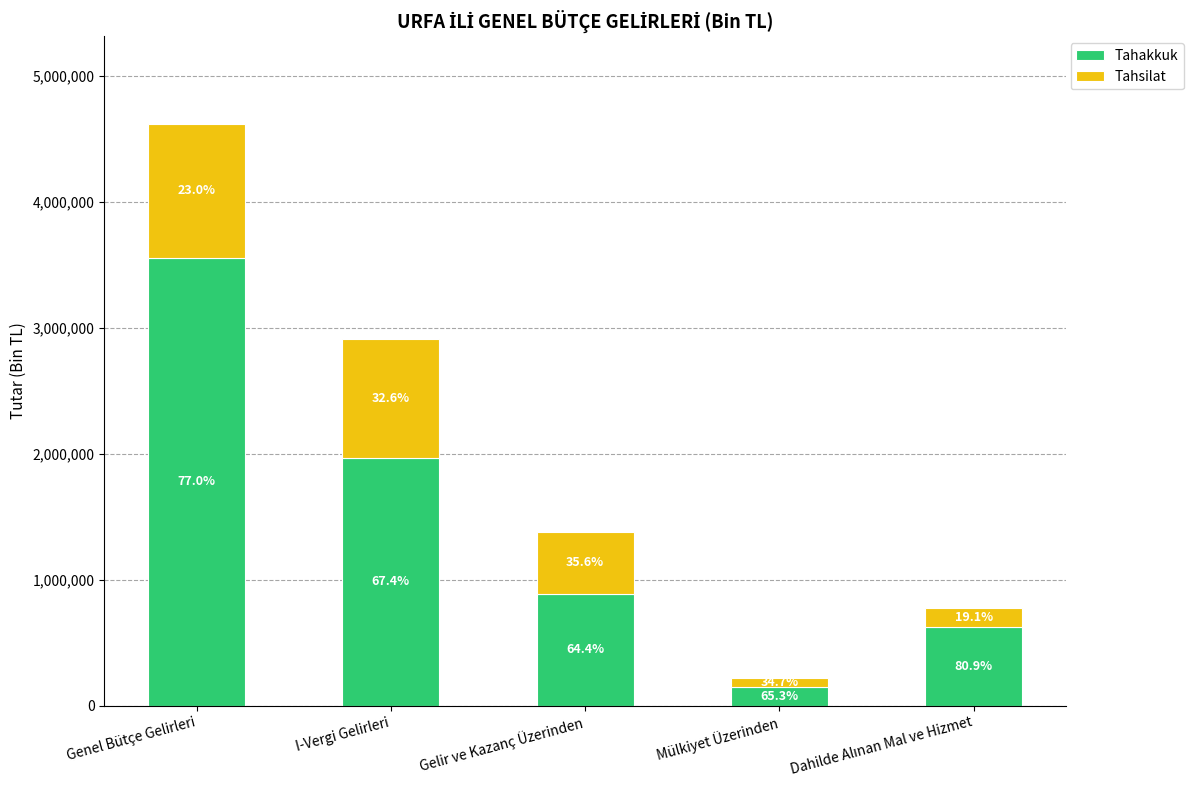

What are all the series names shown in the legend?

Tahakkuk, Tahsilat